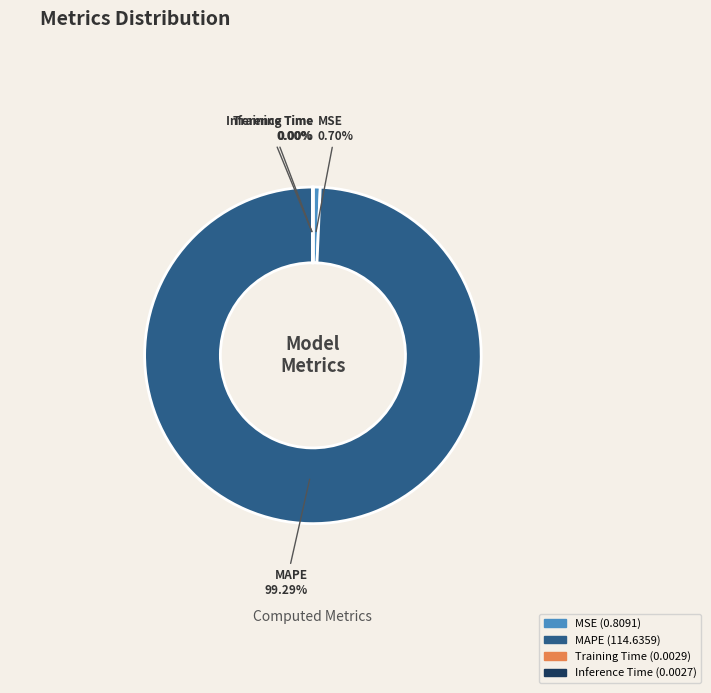

Does MAPE account for over 50% of the chart?

Yes